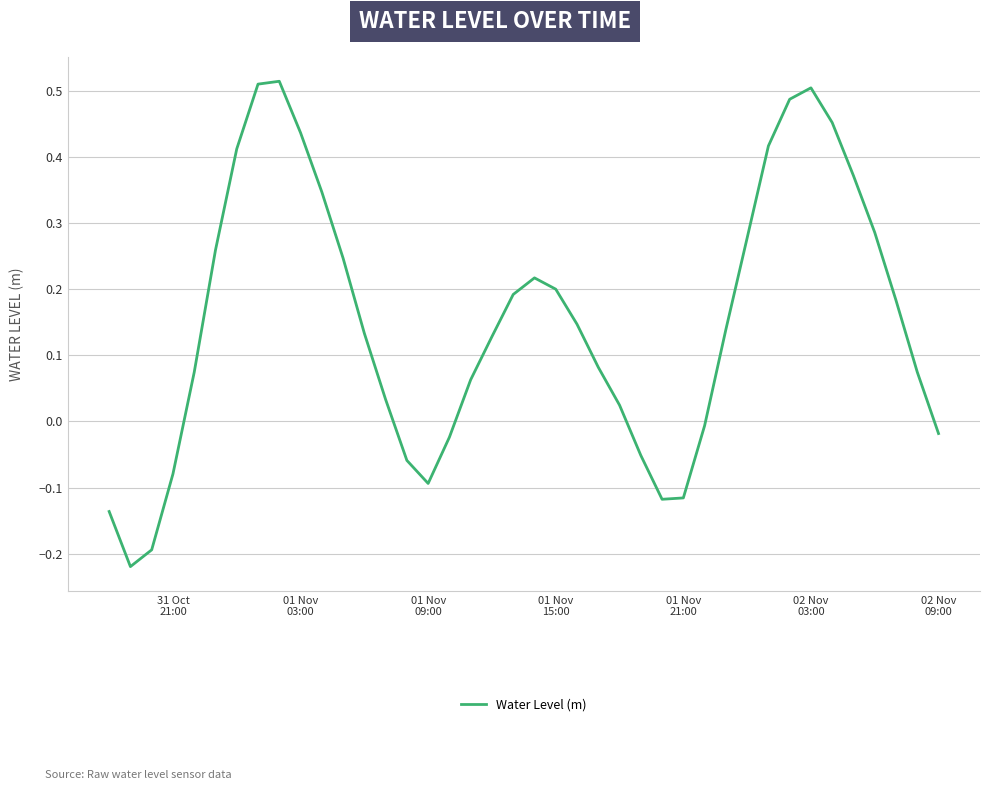

What is the difference between the maximum and minimum values?

0.7